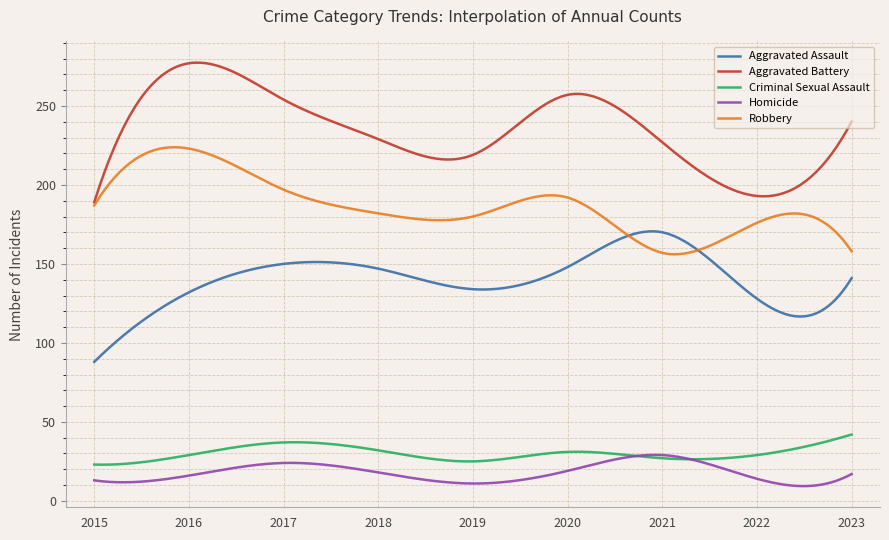

What is the maximum value shown in the chart?

277.4